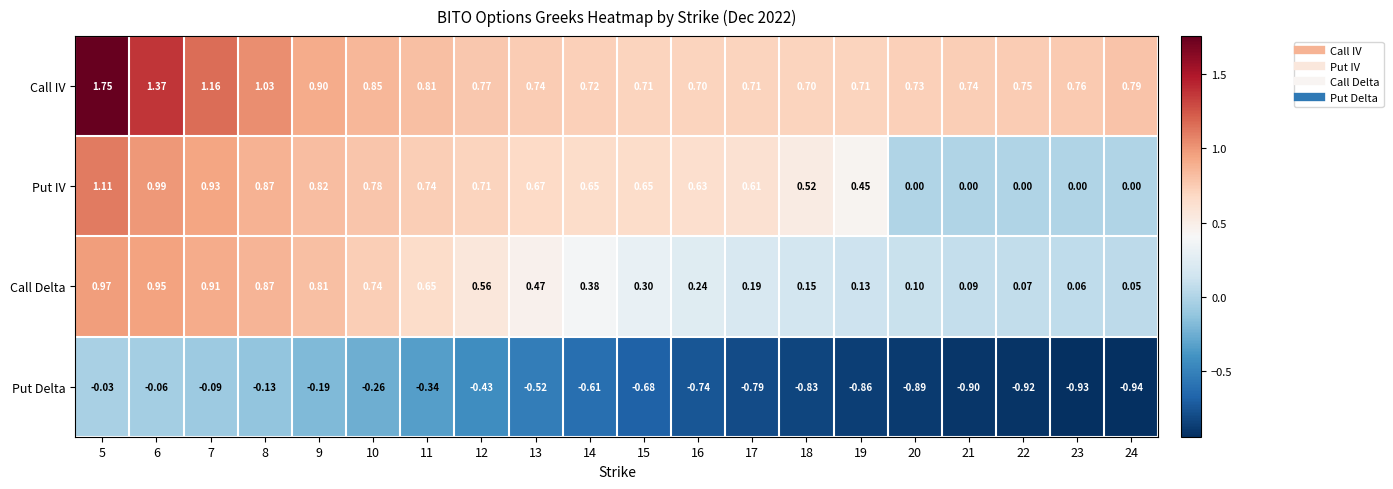

Which series has the widest spread of values?

Put IV